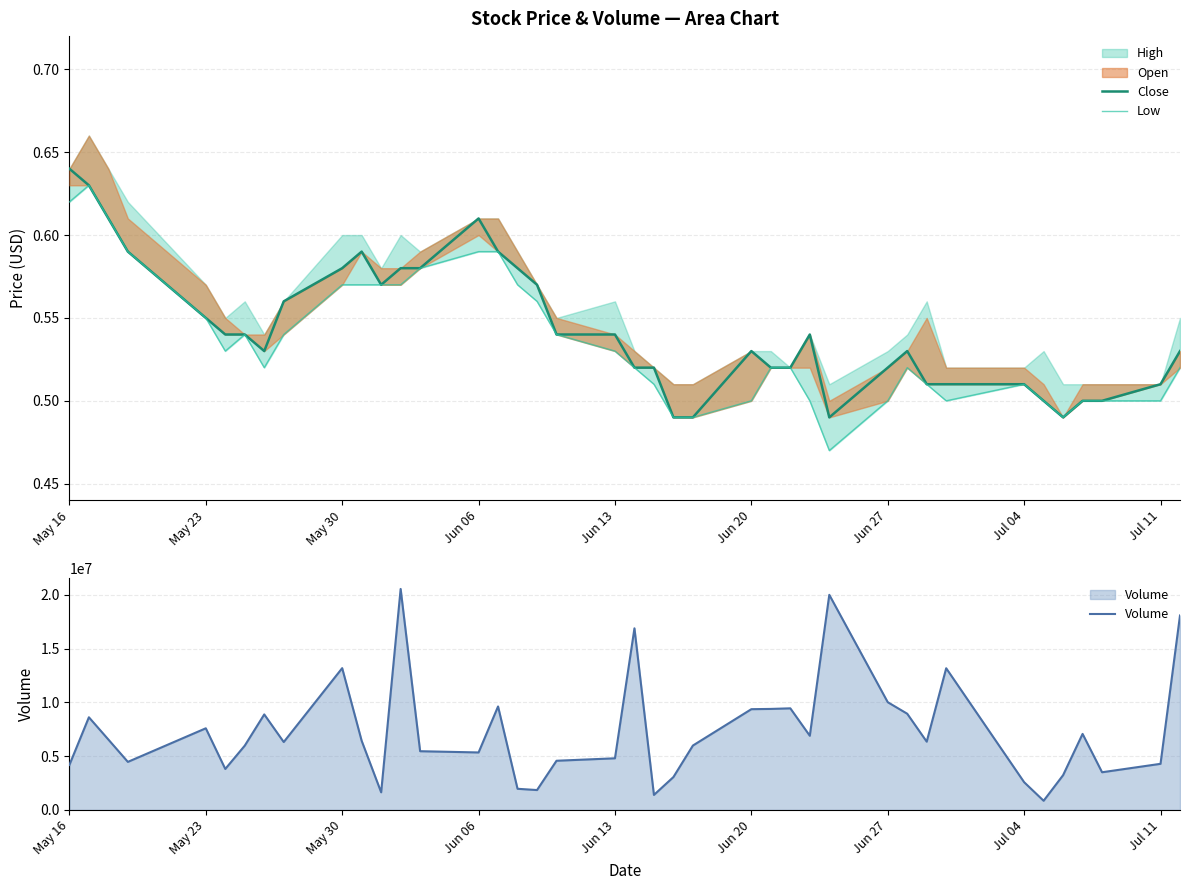

What is the minimum value for Volume?

857500